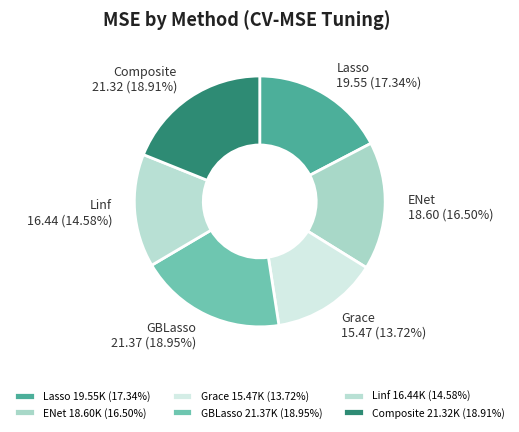

Rank the categories by value from lowest to highest.

Grace, Linf, ENet, Lasso, Composite, GBLasso